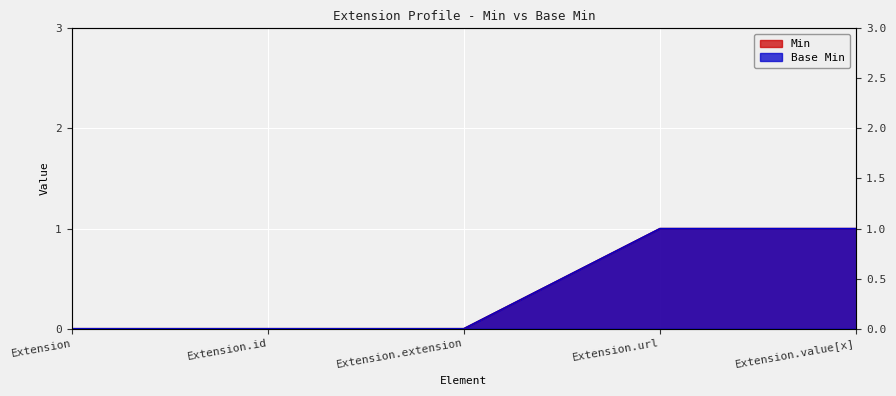

Rank the categories by Base Min value from highest to lowest.

Extension.url, Extension.value[x], Extension, Extension.id, Extension.extension